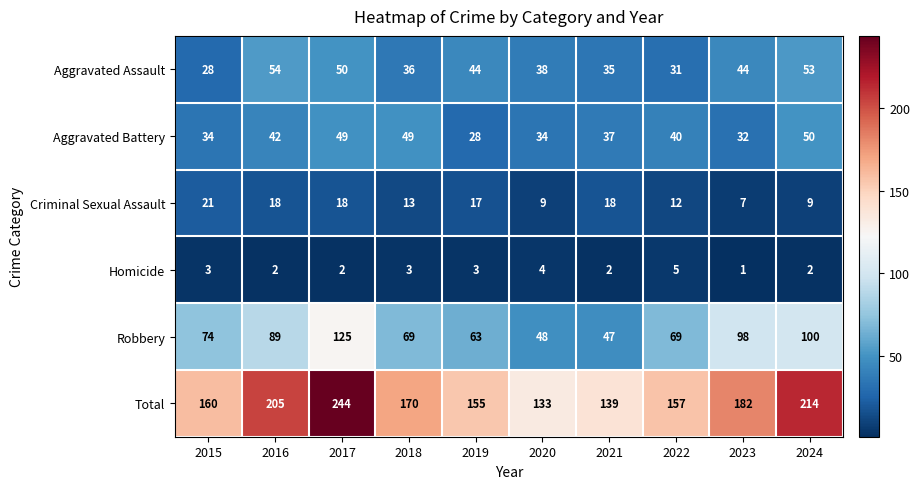

How many series are shown in this chart?

6